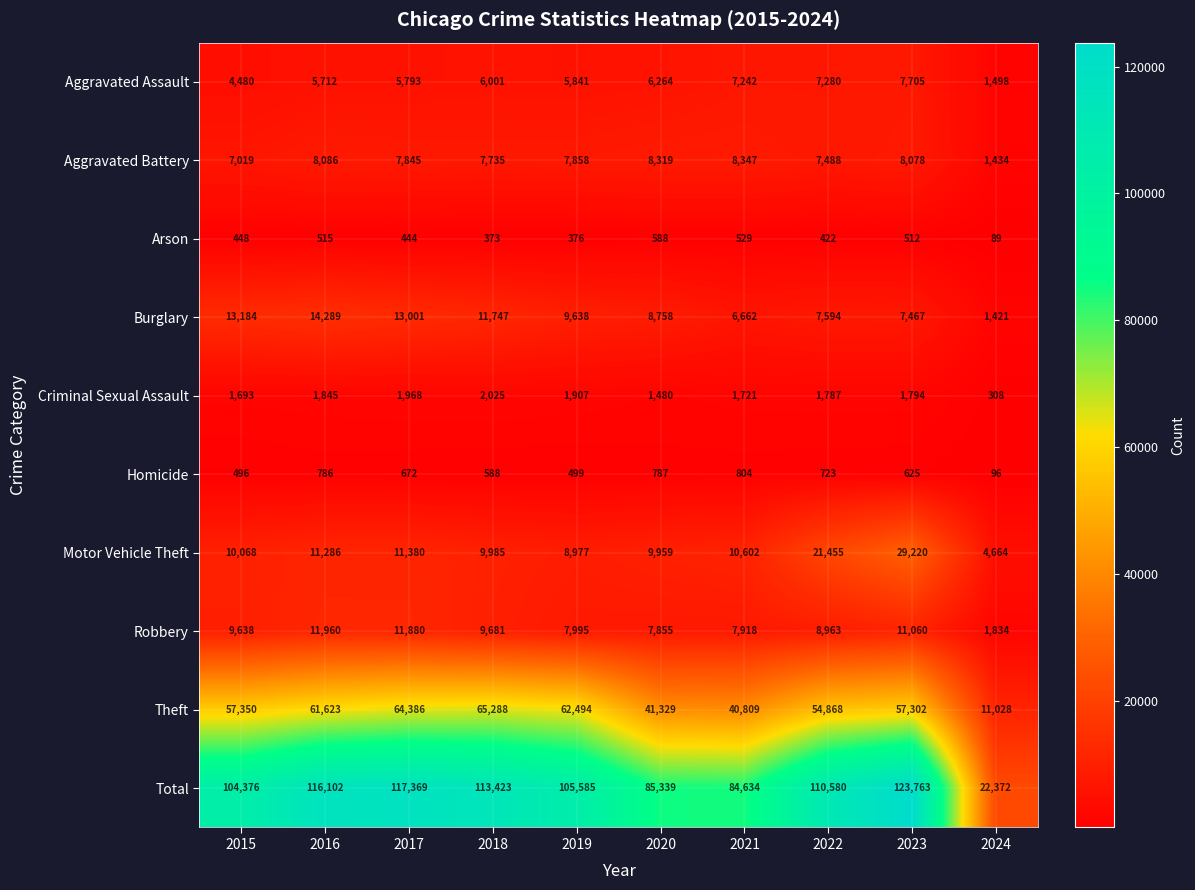

Read the Theft value at 2016, to the nearest 10.

61620